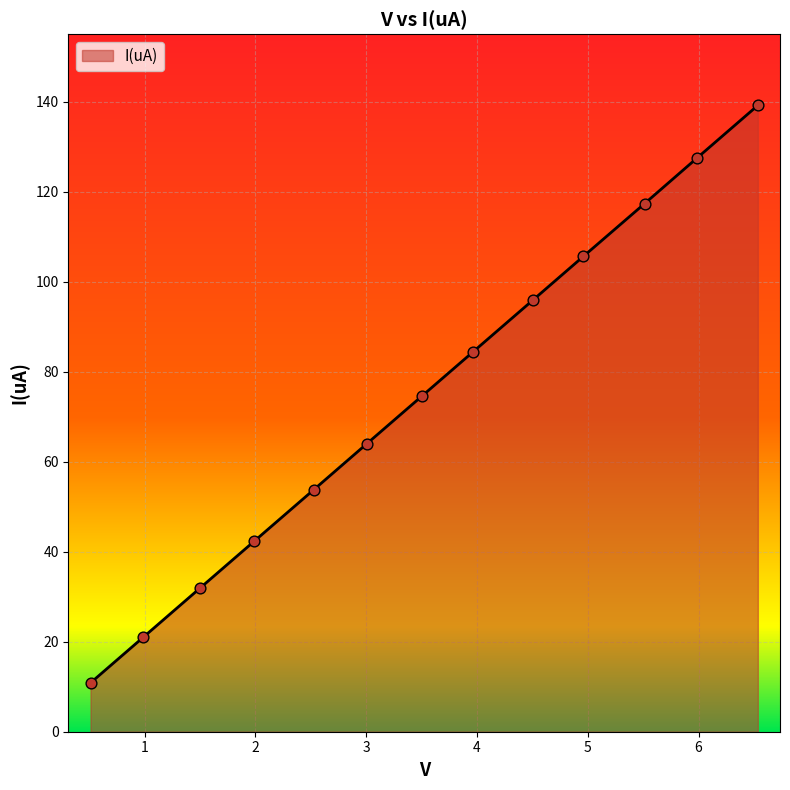

What is the greatest value displayed?

139.2